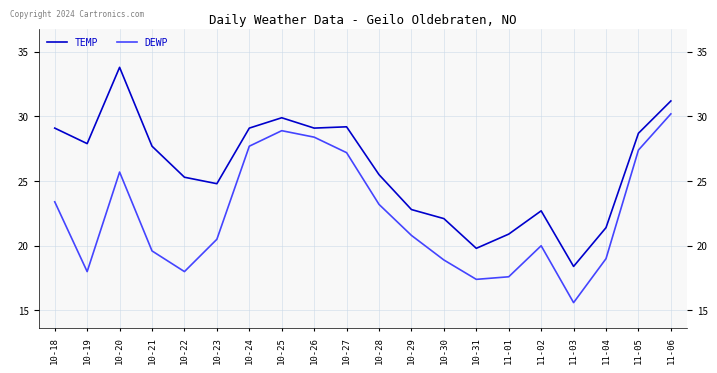

Reading left to right, transcribe all the data shown in this chart.

TEMP: 10-18=29.1	10-19=27.9	10-20=33.8	10-21=27.7	10-22=25.3	10-23=24.8	10-24=29.1	10-25=29.9	10-26=29.1	10-27=29.2	10-28=25.5	10-29=22.8	10-30=22.1	10-31=19.8	11-01=20.9	11-02=22.7	11-03=18.4	11-04=21.4	11-05=28.7	11-06=31.2
DEWP: 10-18=23.4	10-19=18.0	10-20=25.7	10-21=19.6	10-22=18.0	10-23=20.5	10-24=27.7	10-25=28.9	10-26=28.4	10-27=27.2	10-28=23.2	10-29=20.8	10-30=18.9	10-31=17.4	11-01=17.6	11-02=20.0	11-03=15.6	11-04=19.0	11-05=27.4	11-06=30.2